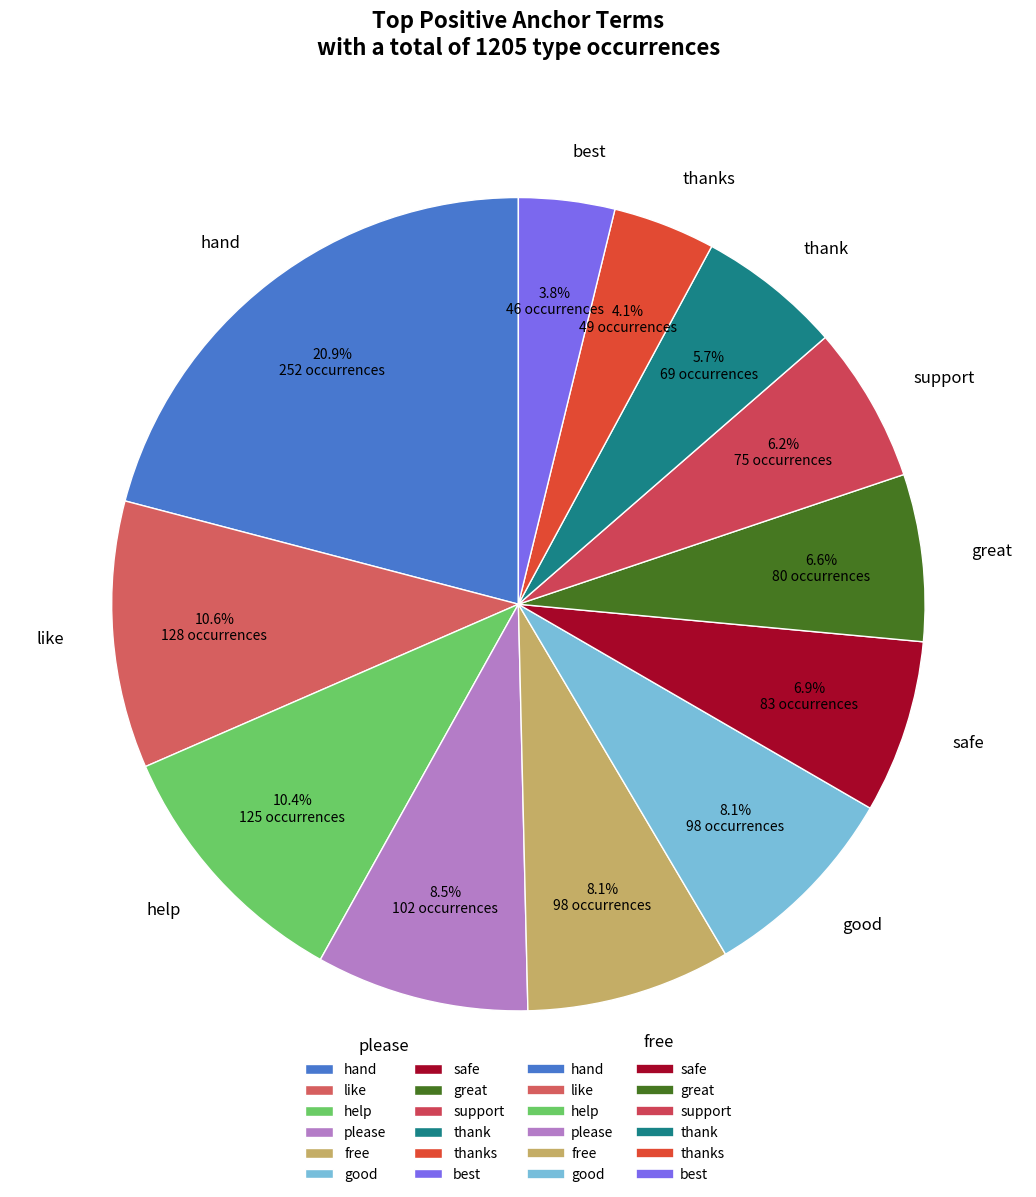

Count the number of slices in the pie.

12